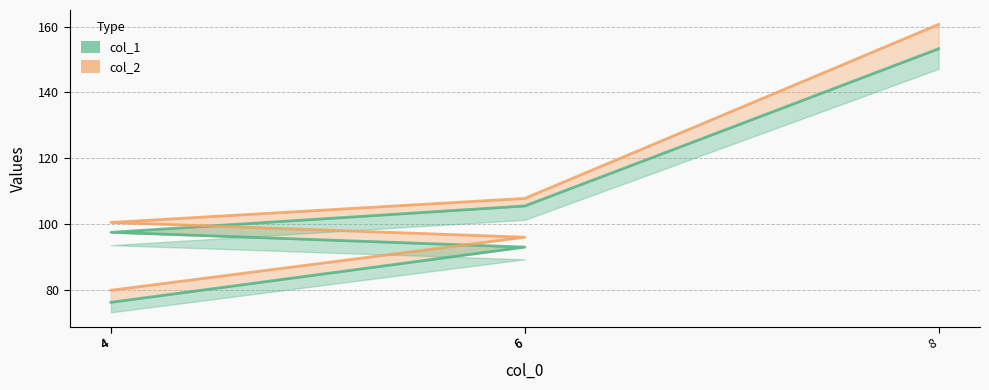

Does the chart display data point markers on the line(s)?

No